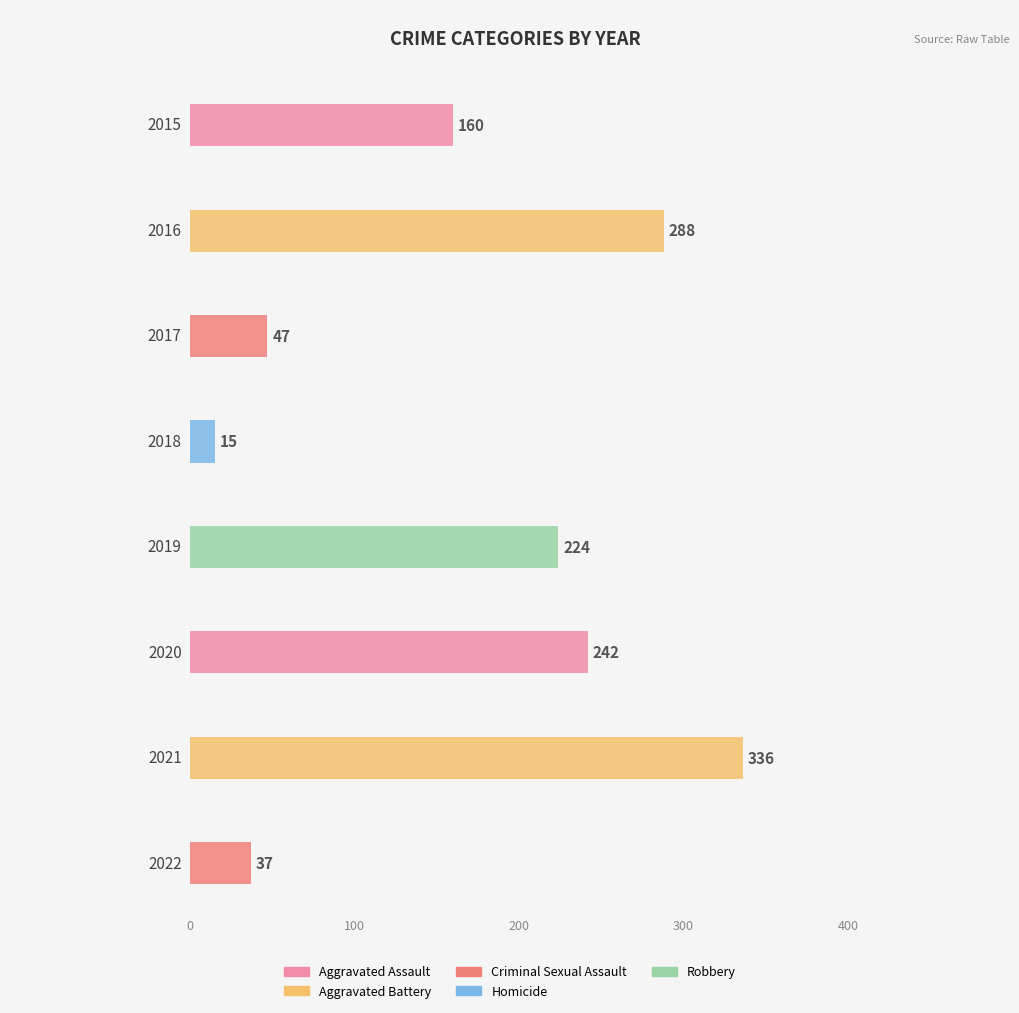

Are the bars grouped side by side (vs. stacked)?

Yes